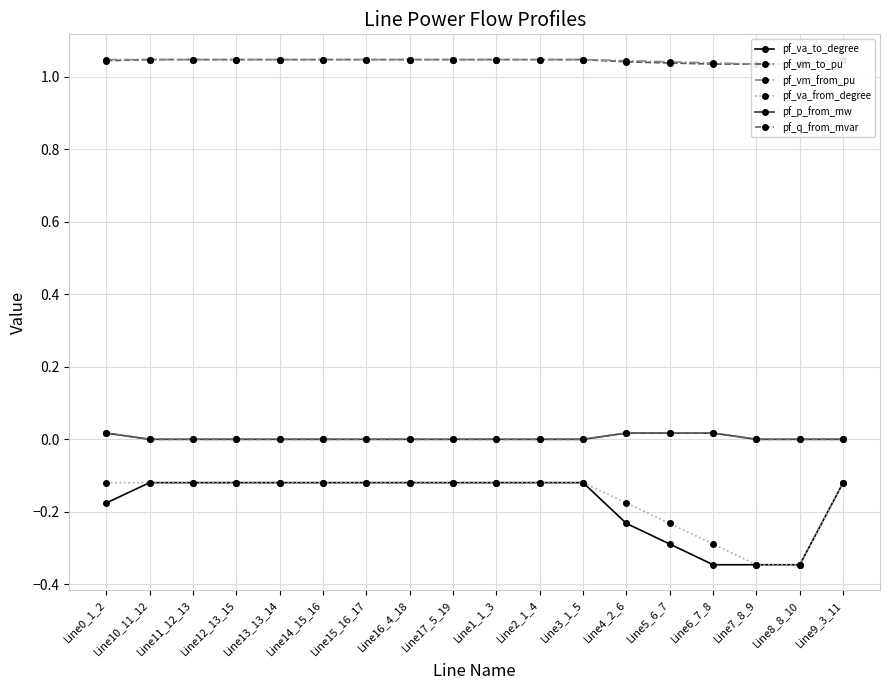

True or false: pf_vm_from_pu and pf_q_from_mvar intersect in this chart.

False